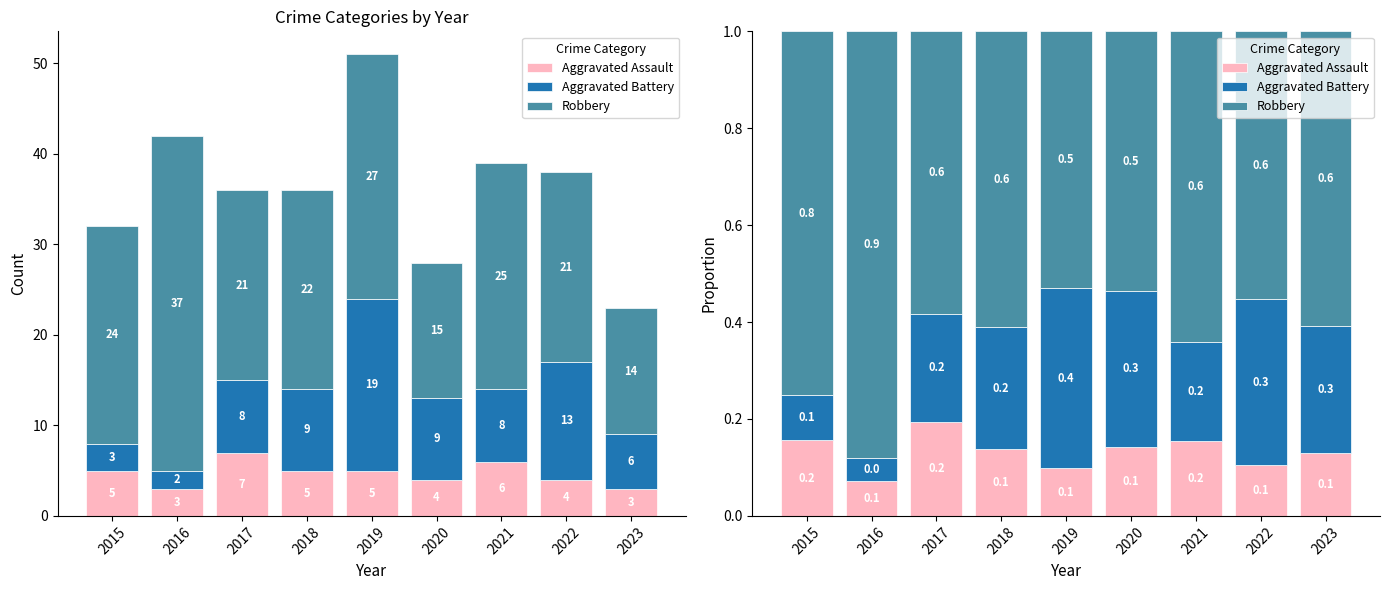

What is the sum of all Aggravated Battery values?

2.1